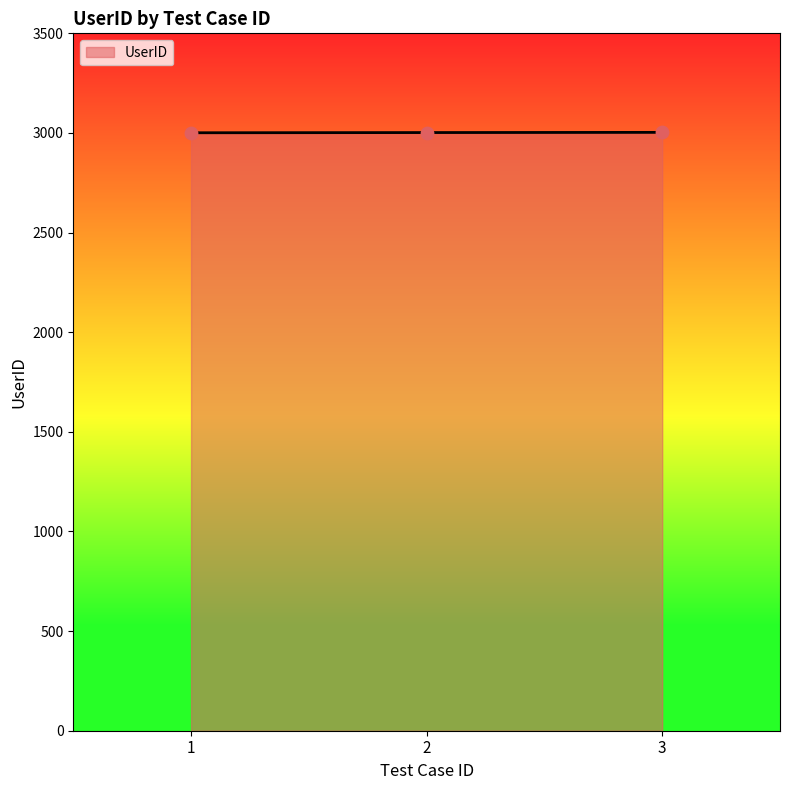

What is the ratio of the value at 3 to the value at 2?

1.0